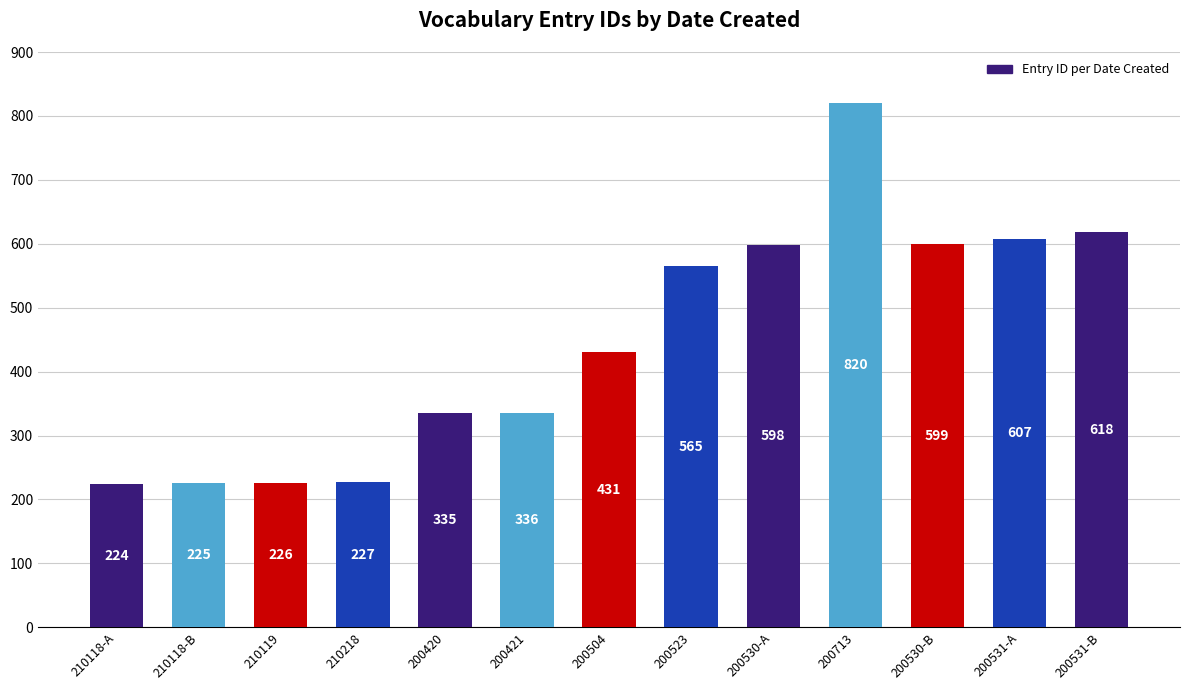

What is the average value?

447